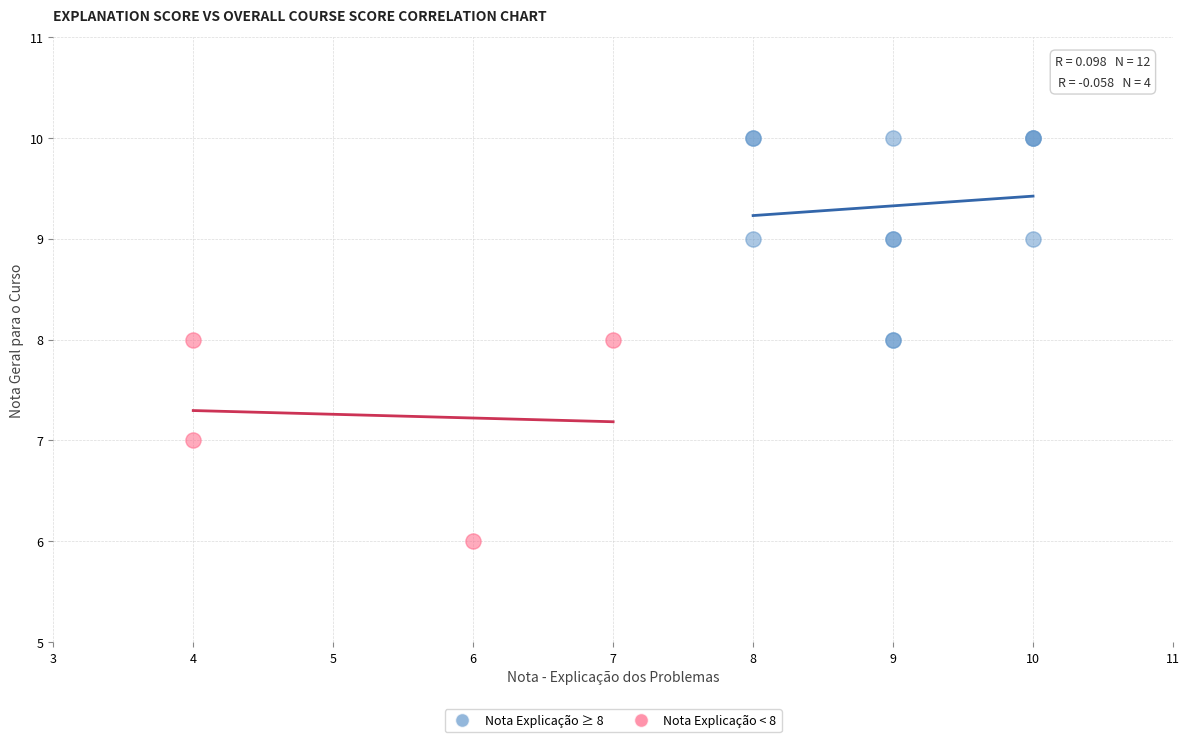

Which series reaches the minimum Y coordinate?

Nota Explicação < 8